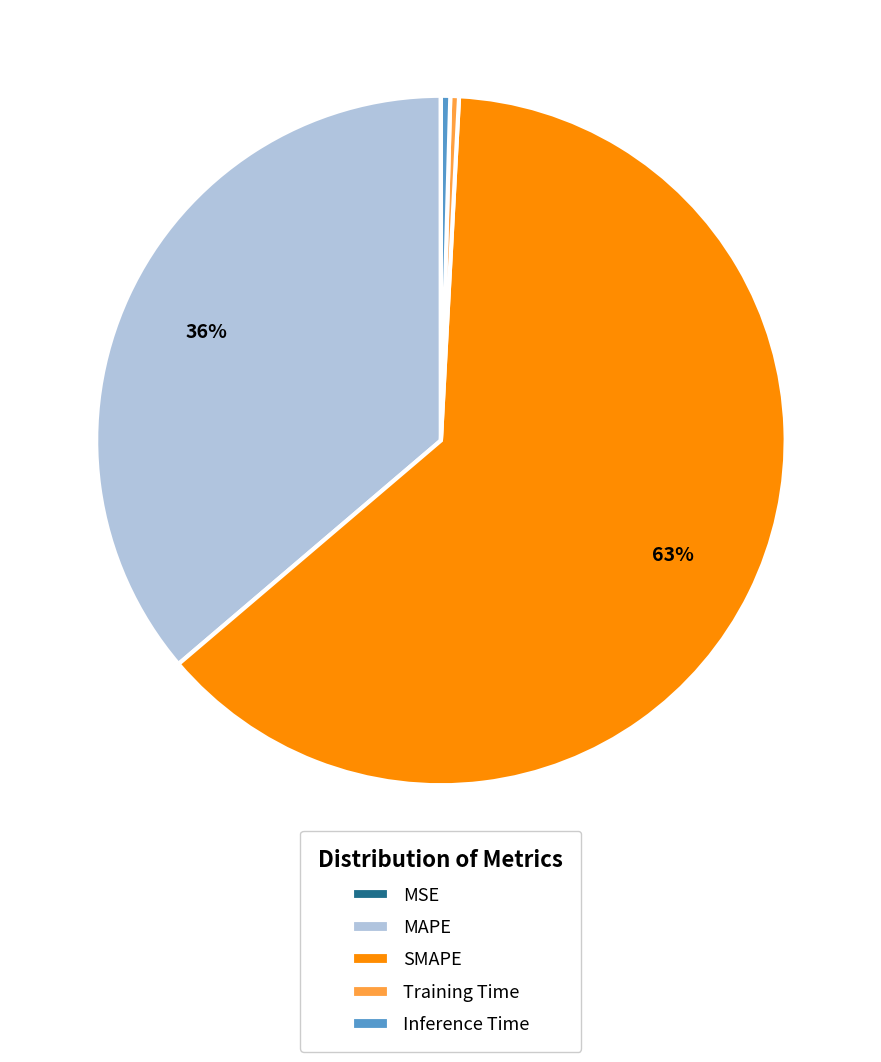

To the nearest percent, what percentage of the pie is MAPE?

36%